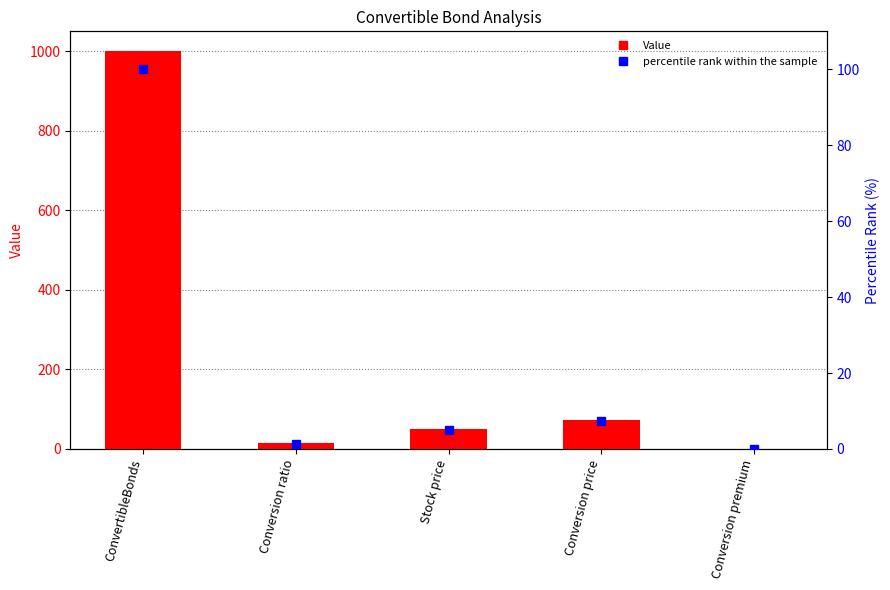

What is the label of the 1st bar from the right?

Conversion premium